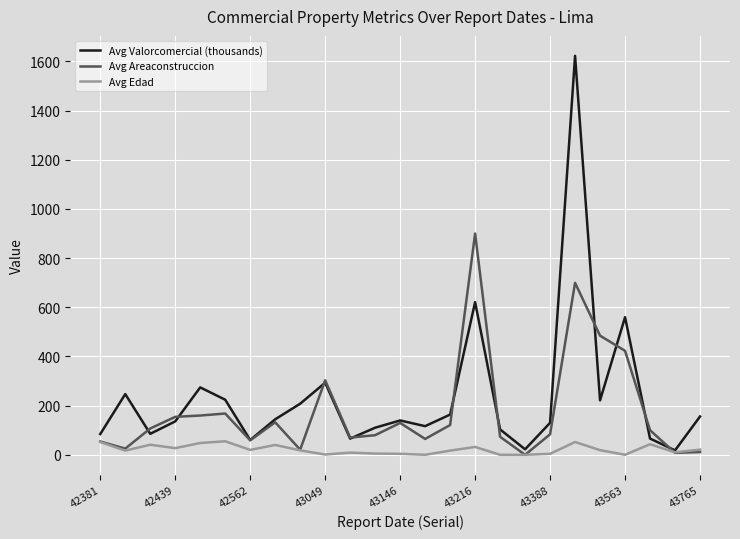

Rank the series by their maximum value, from lowest to highest.

Avg Edad, Avg Areaconstruccion, Avg Valorcomercial (thousands)